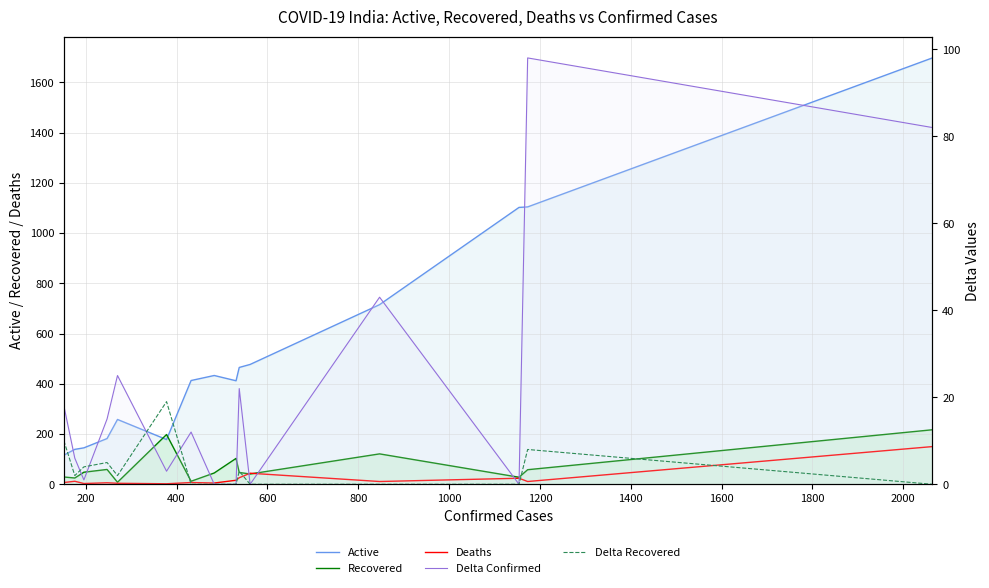

What is the greatest value displayed?

1697